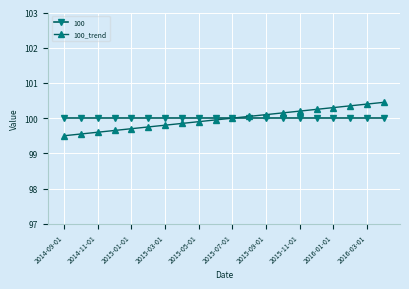

At how many categories does at least one series exceed 99?

20